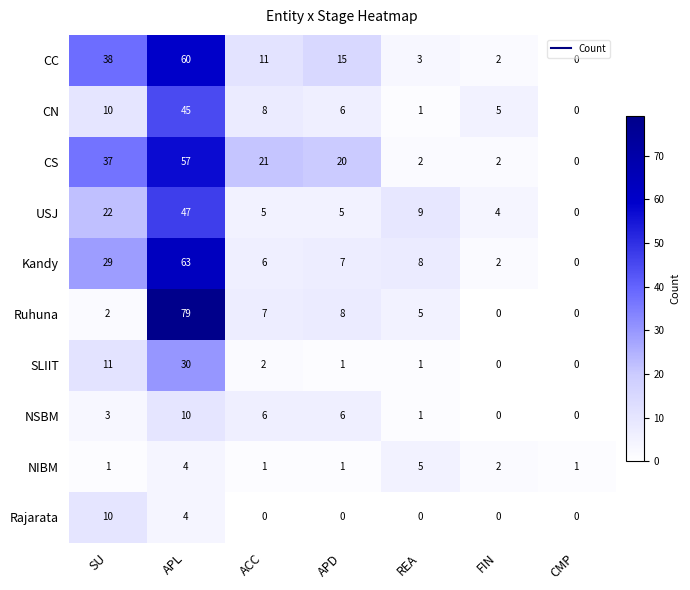

Which category has the highest value across all series?

APL